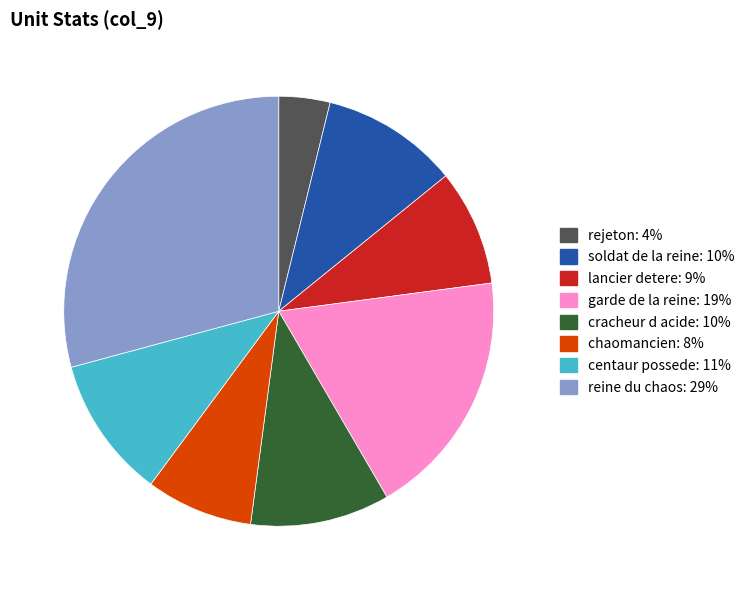

Which category has the biggest portion of the pie?

reine du chaos